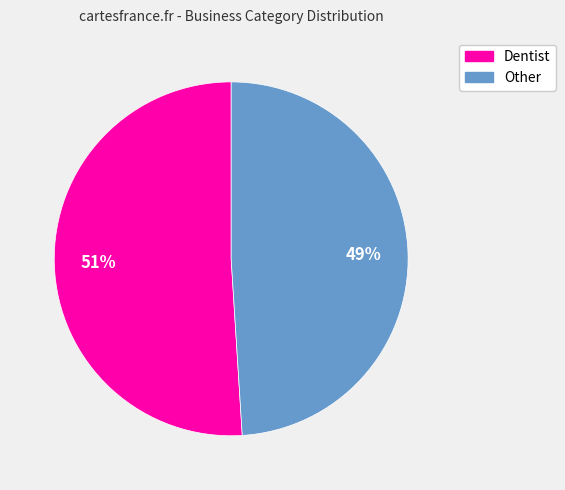

To the nearest percent, what is the difference between the largest and smallest slice percentages?

2%